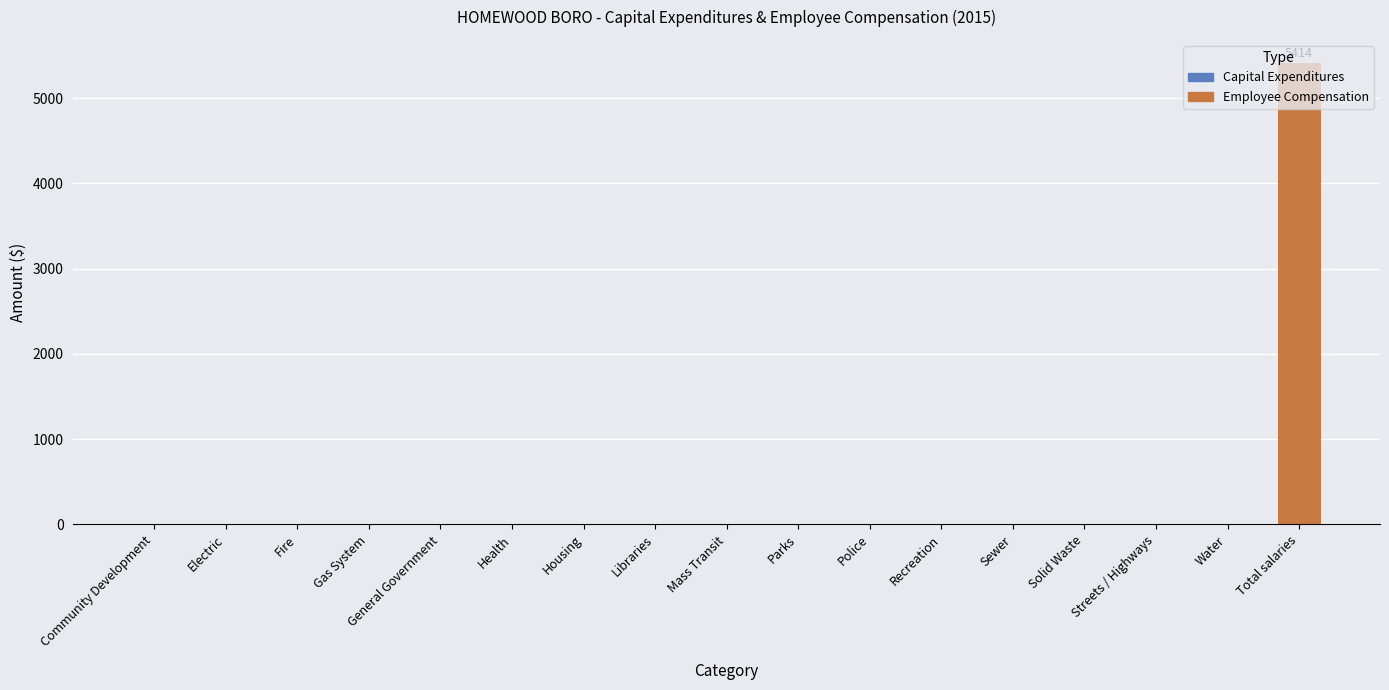

True or false: the data shows 0 at Solid Waste.

True